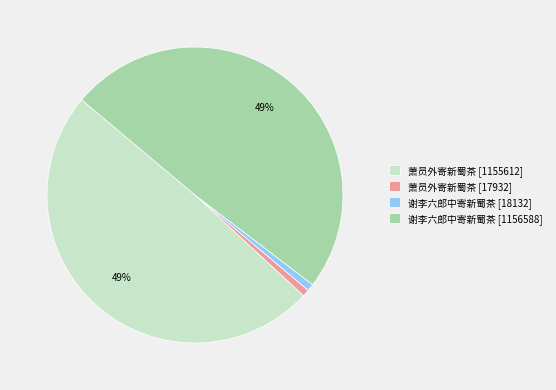

Approximately how many times larger is the value at 谢李六郎中寄新蜀茶 [18132] compared to 萧员外寄新蜀茶 [17932]?

1.0